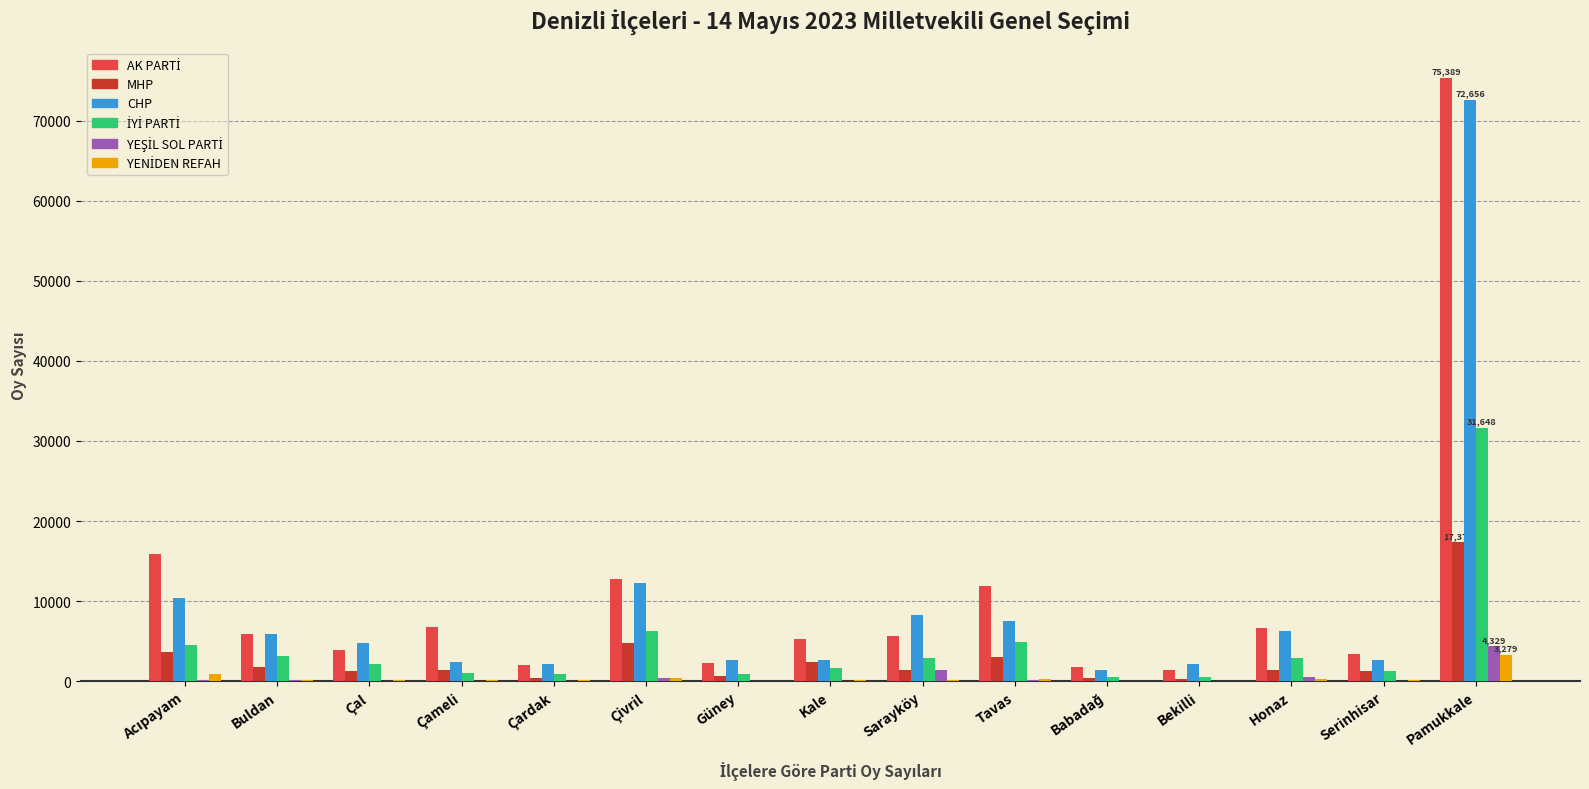

What is the maximum value shown in the chart?

75389